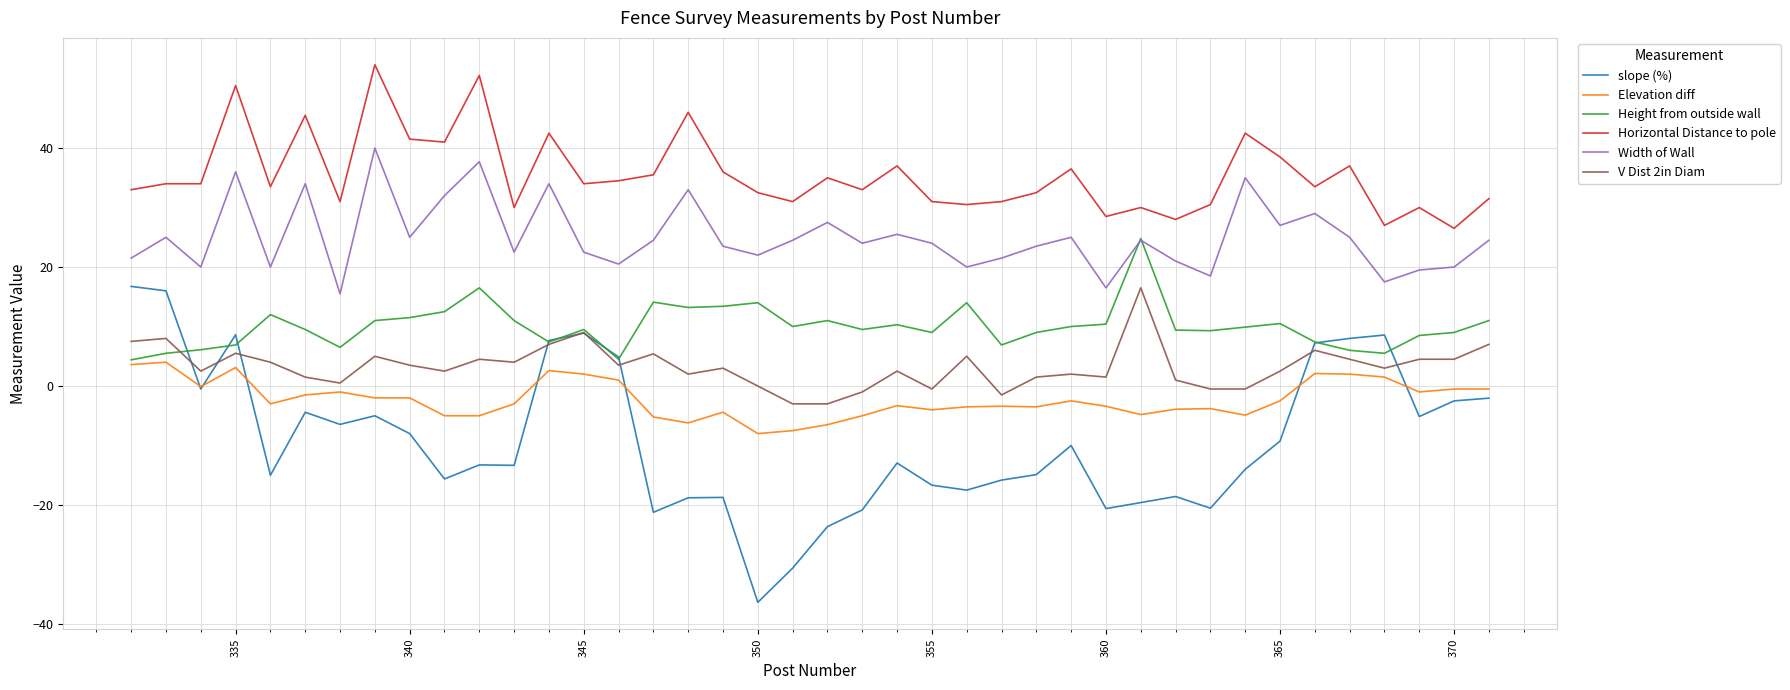

True or false: Height from outside wall has more than 1 points higher than both neighbors.

True